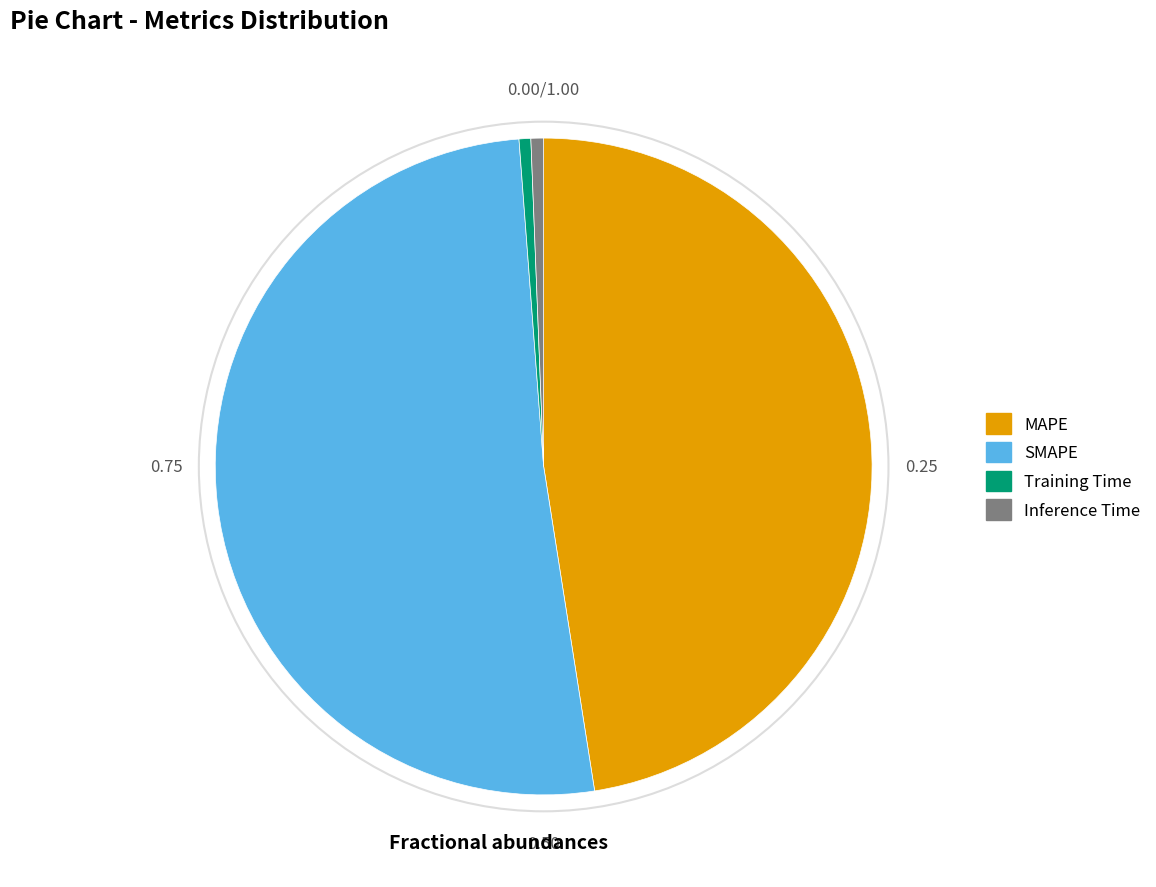

Between Inference Time and SMAPE, which is larger?

SMAPE